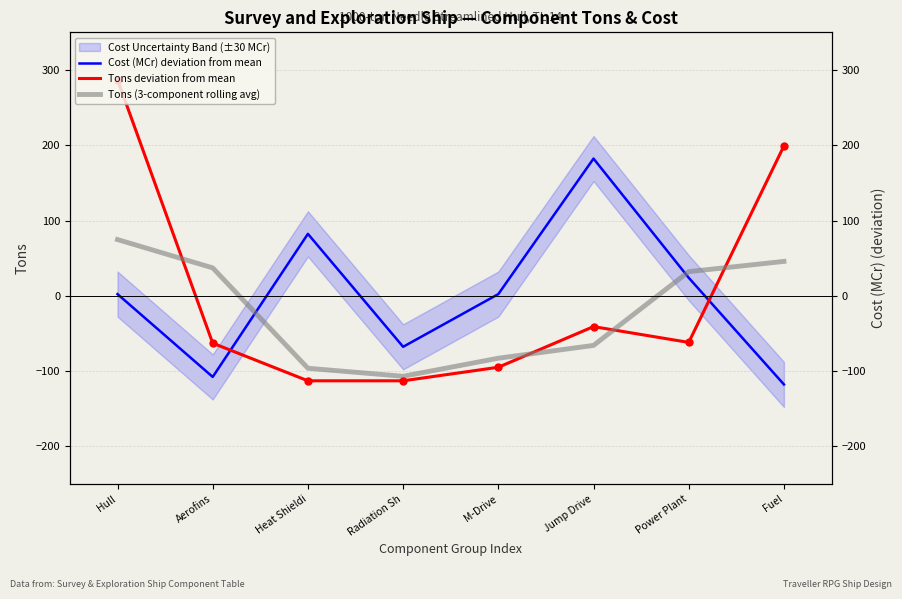

How many intersections are there between Tons deviation from mean and Tons (3-component rolling avg)?

4